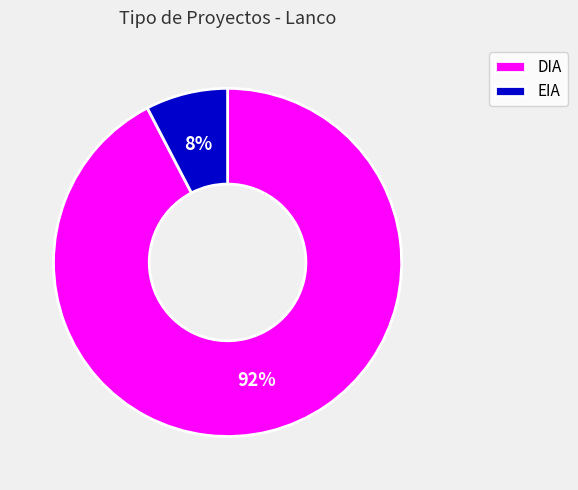

Which has a higher value, DIA or EIA?

DIA